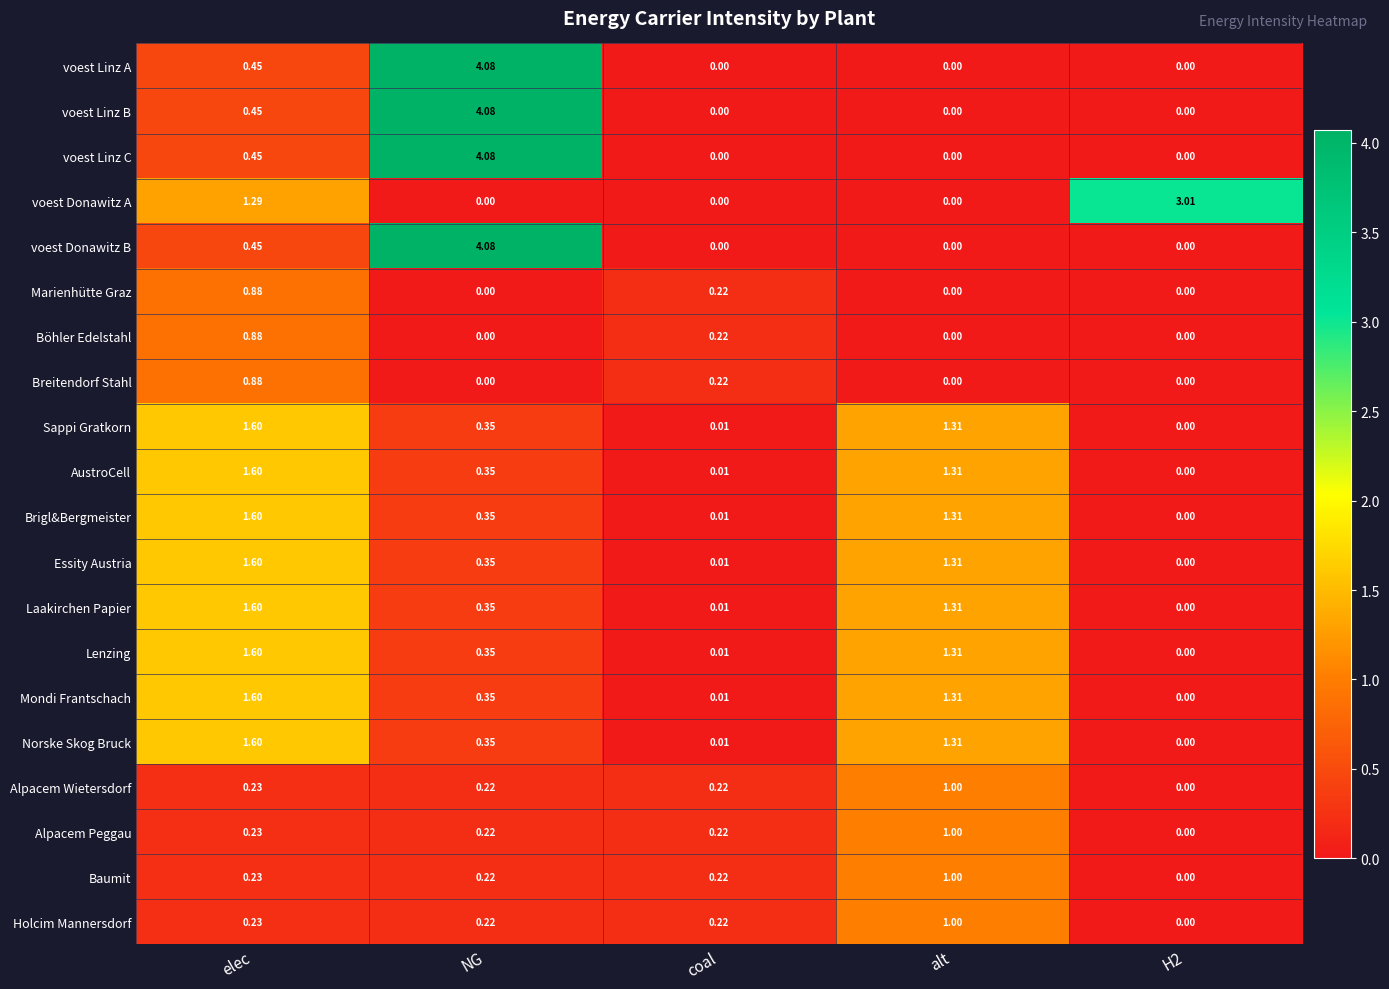

At which category is the sum across all series the highest?

NG